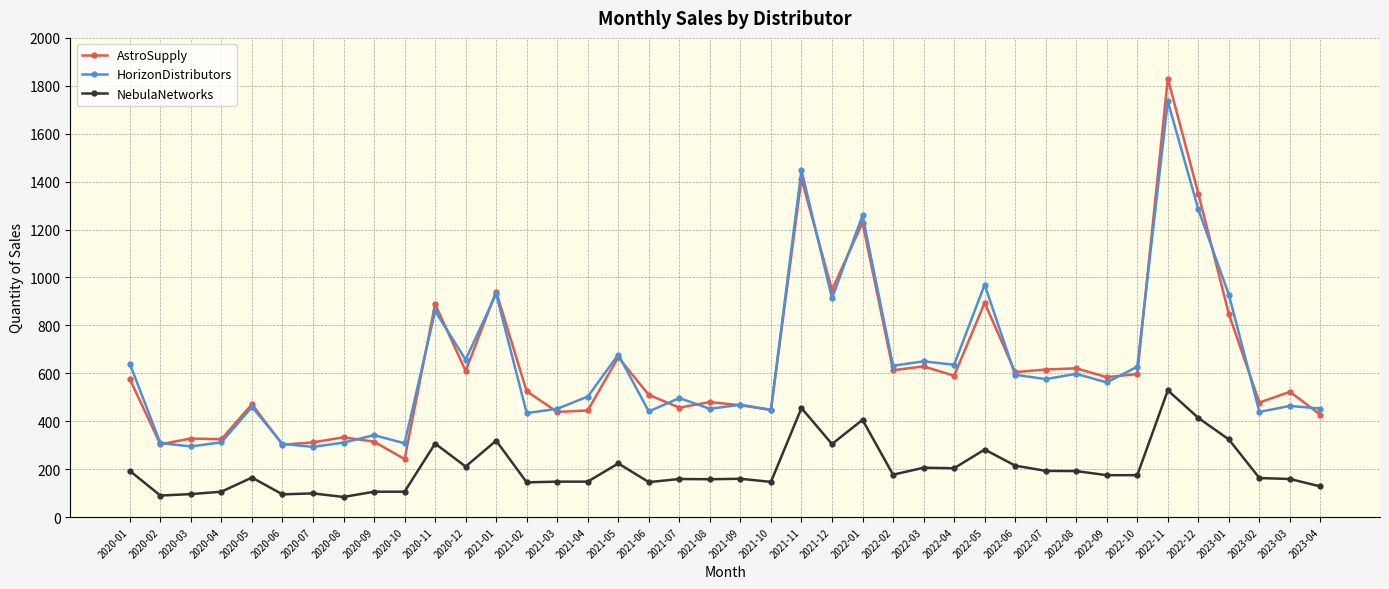

Is the value of AstroSupply at 2021-01 greater than the value of NebulaNetworks at 2020-08?

Yes